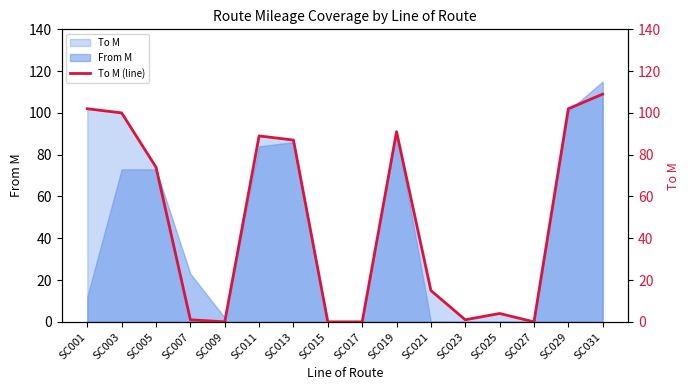

List the labels in order of value, smallest first.

SC009, SC015, SC017, SC027, SC007, SC023, SC025, SC021, SC005, SC013, SC011, SC019, SC003, SC001, SC029, SC031